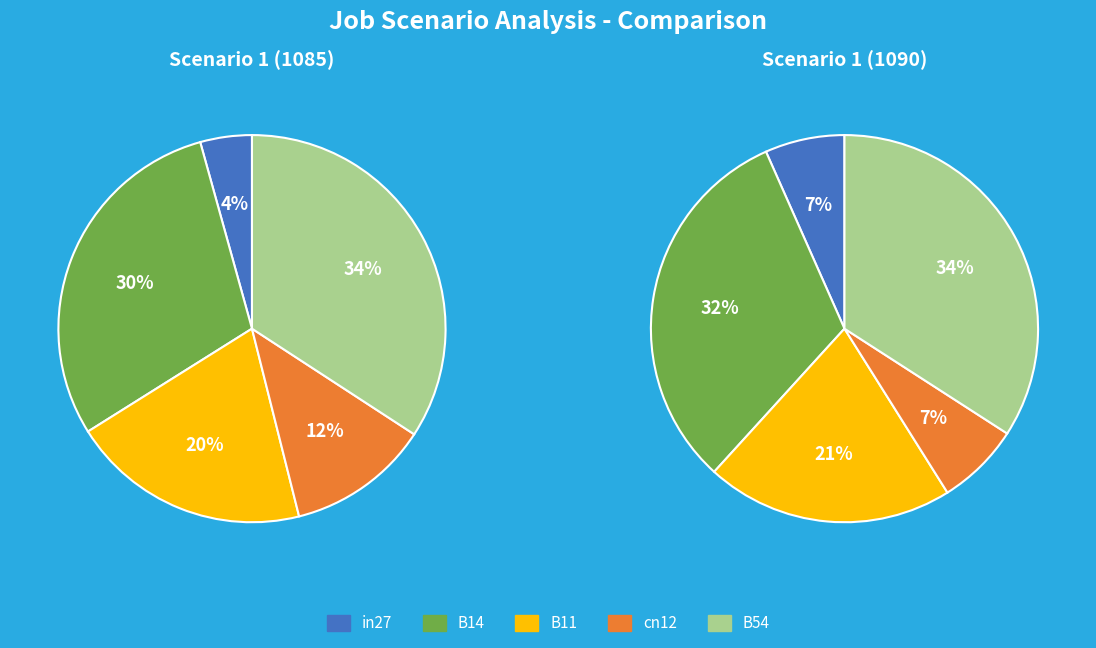

How many segments does this pie chart have?

5